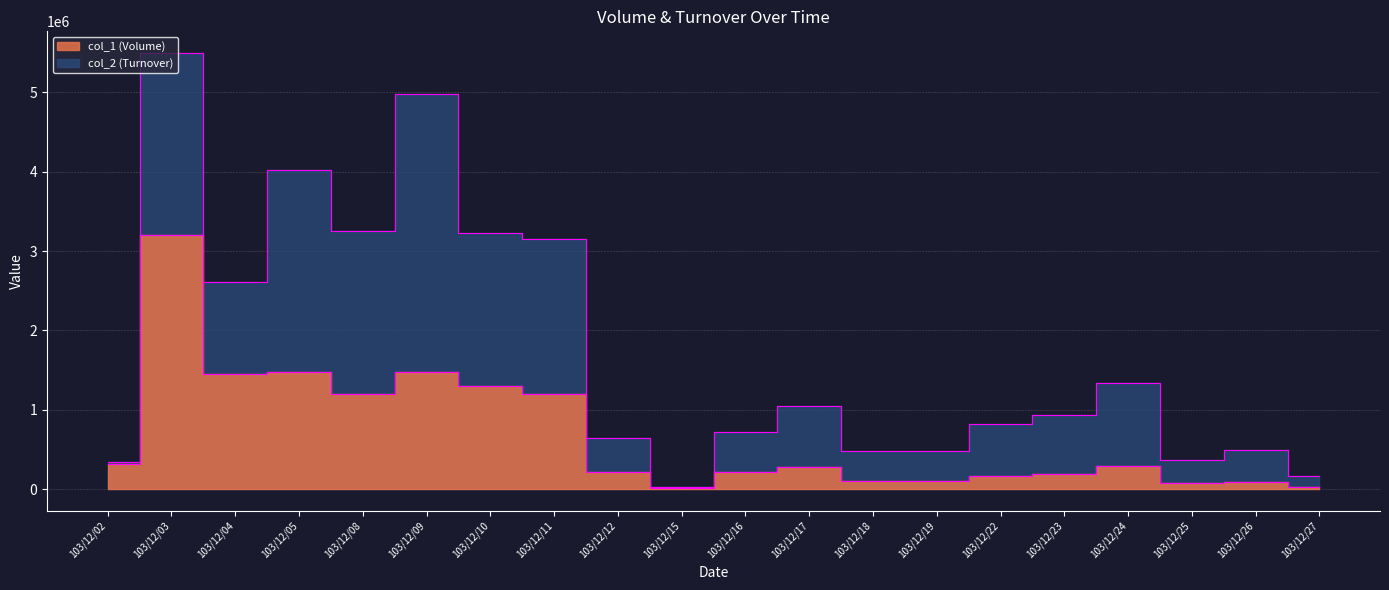

True or false: col_2 and col_1 cross at least once.

False